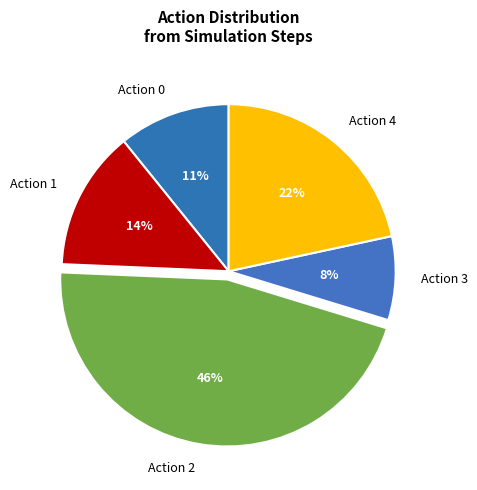

True or false: Action 4 accounts for 36% of the total.

False